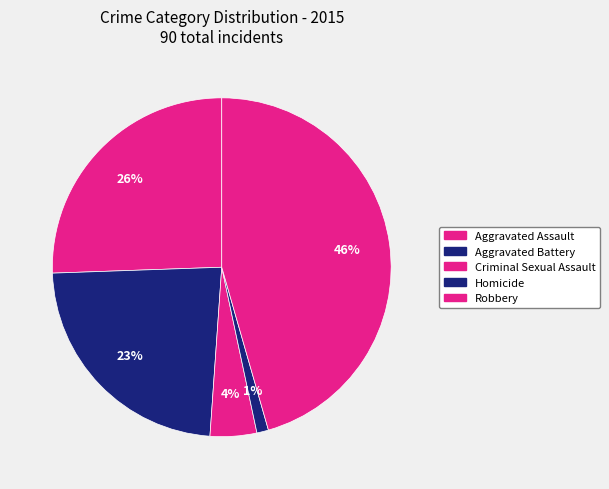

To the nearest percent, what percentage of the pie is Robbery?

46%